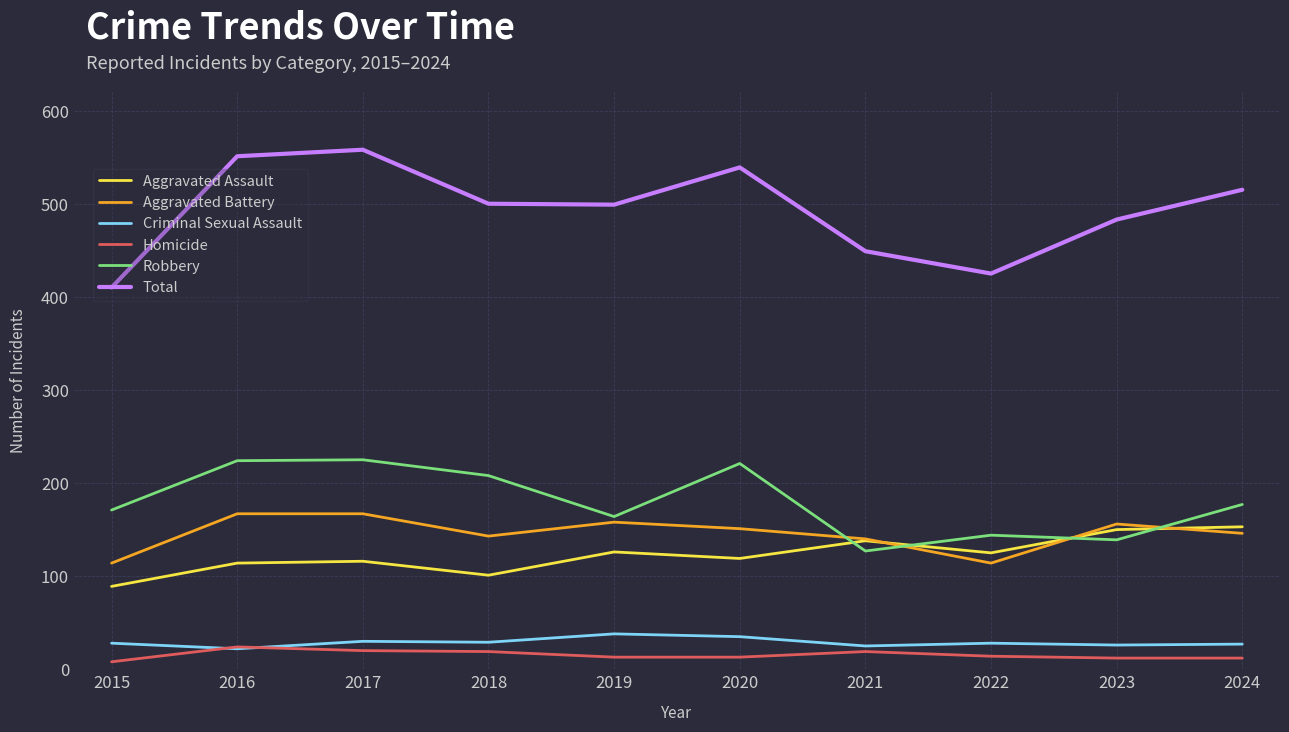

What is the greatest value displayed?

558